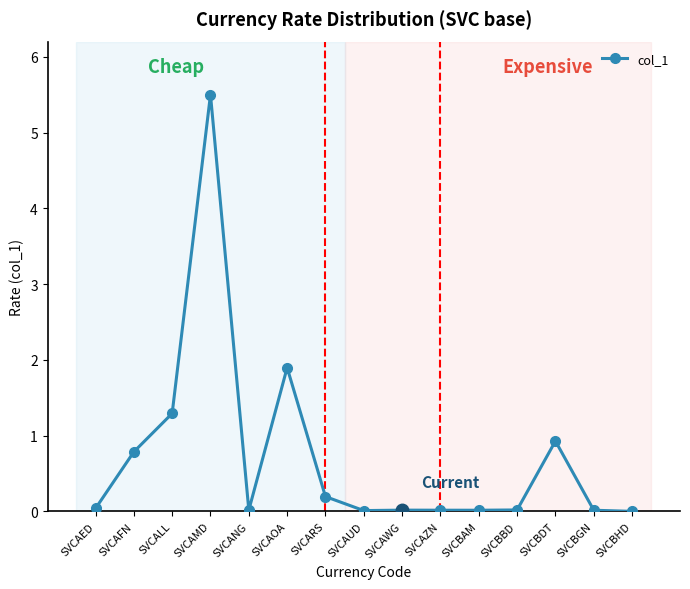

Which has a higher value, SVCBDT or SVCAMD?

SVCAMD